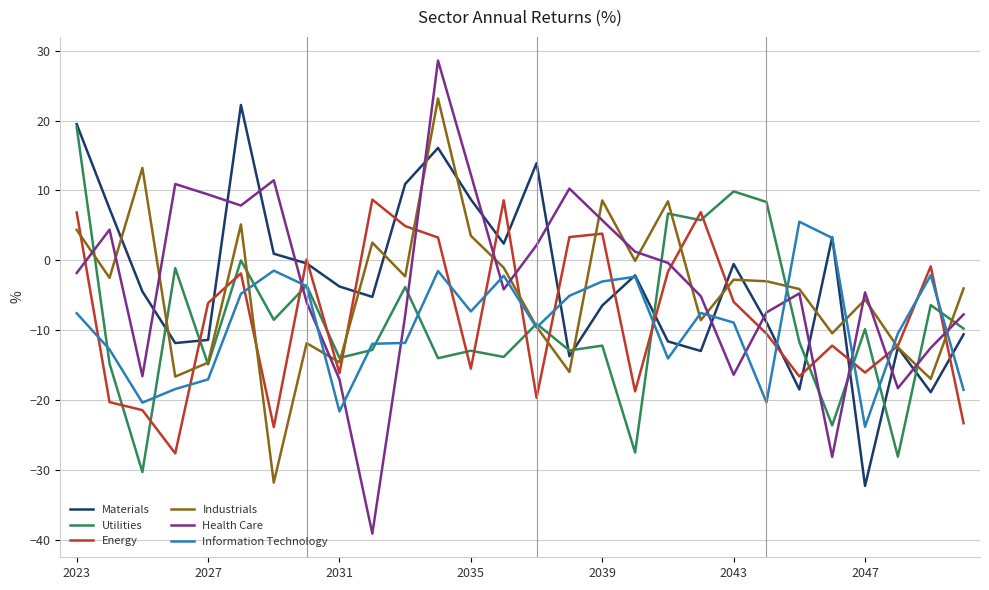

Which series has the largest range (max minus min)?

Health Care